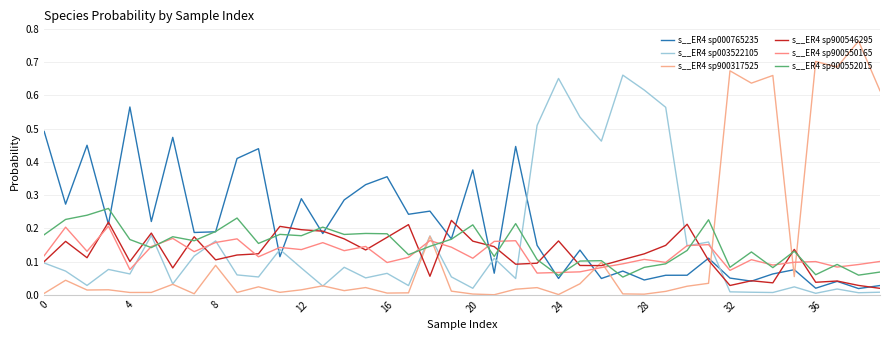

How many lines are shown in the chart?

6